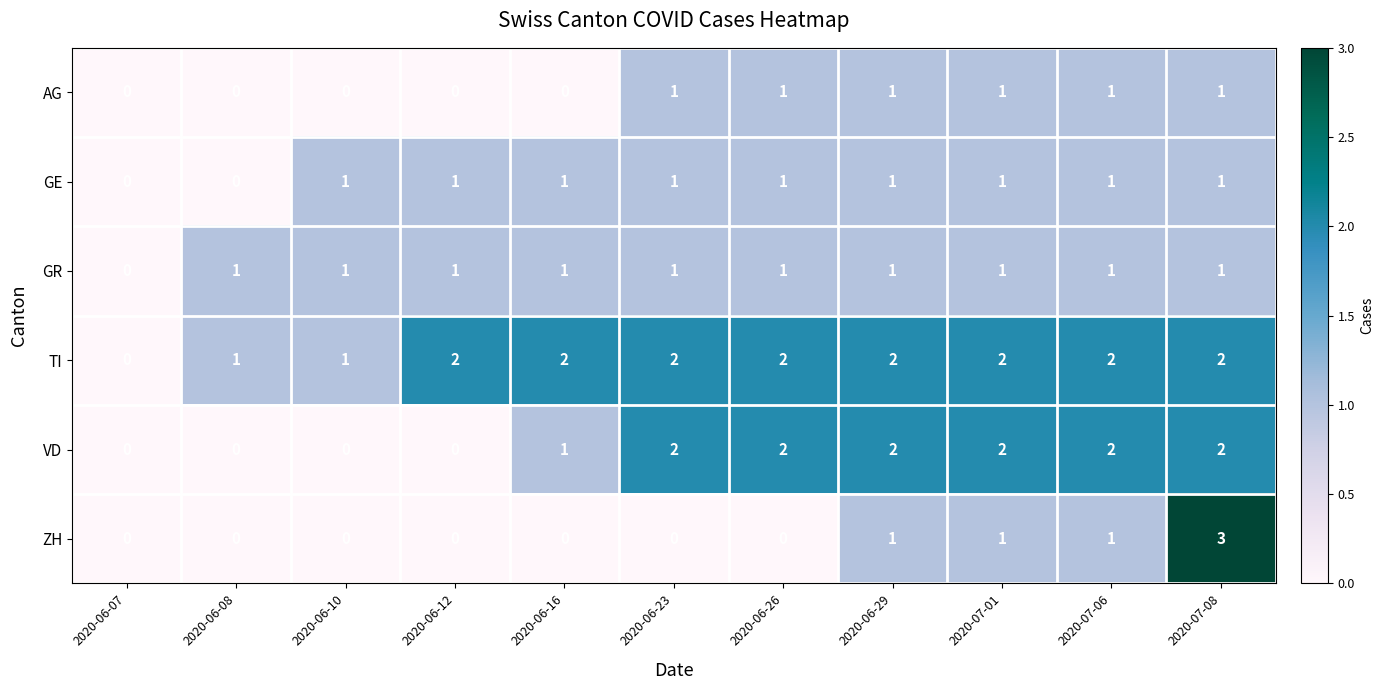

Which series has the widest spread of values?

ZH